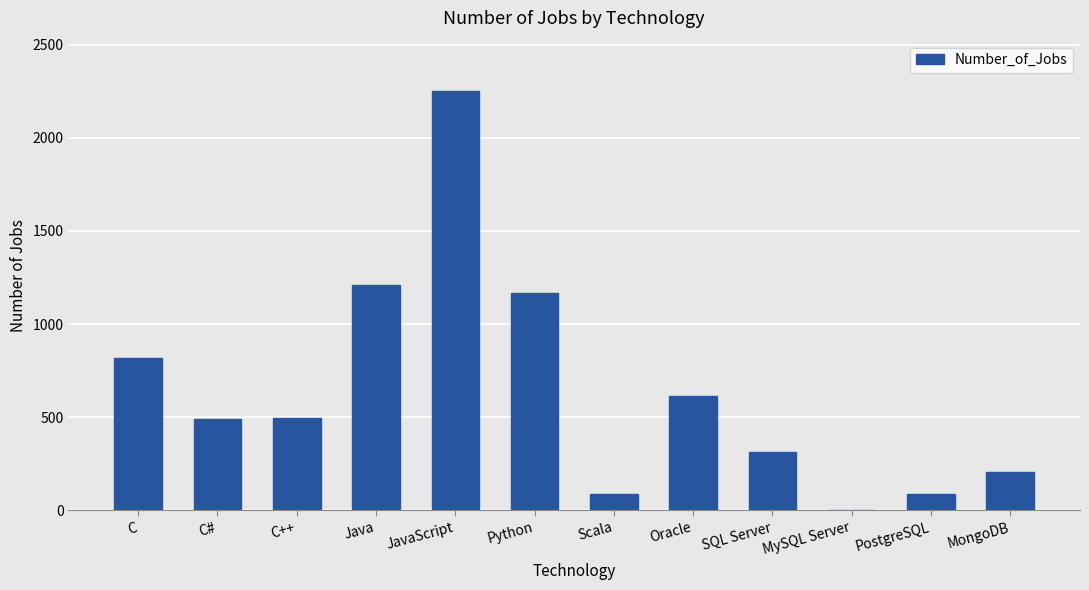

What is the sum of the values at Oracle and Java?

1824